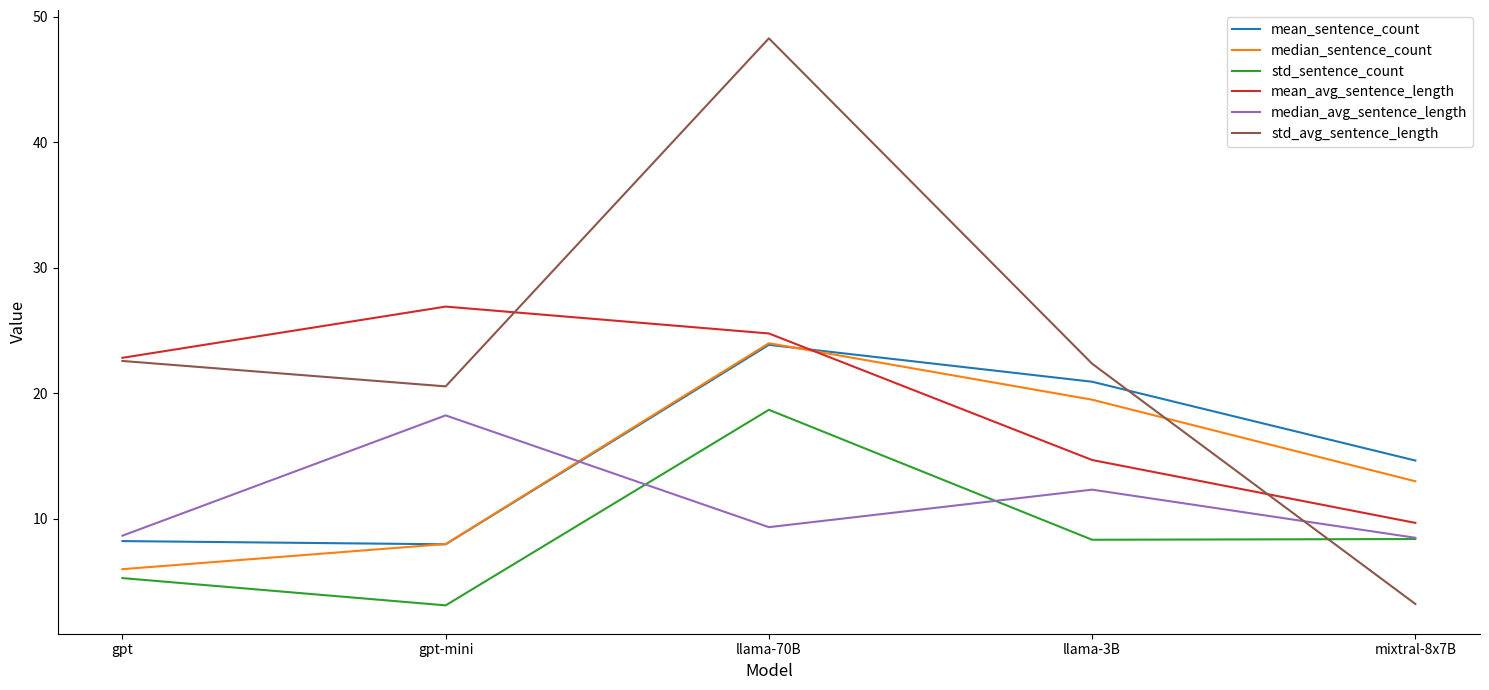

True or false: median_avg_sentence_length and mean_avg_sentence_length cross at least once.

False